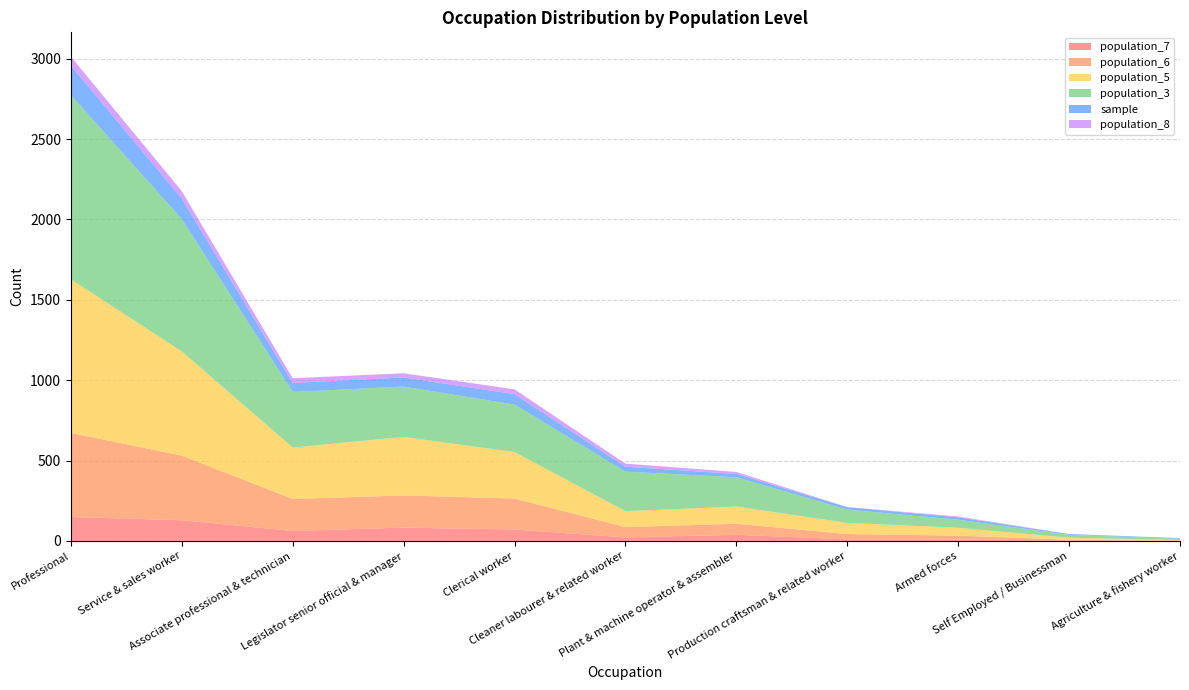

Reading left to right, list all the values displayed in this chart.

population_7: 149	129	62	83	71	22	38	10	9	2	1
population_6: 523	402	199	200	193	64	69	33	24	5	1
population_5: 955	648	320	364	289	99	107	69	49	13	4
population_3: 1146	823	346	313	295	246	182	83	50	18	8
sample: 184	128	56	57	65	31	21	15	15	5	3
population_8: 56	46	29	26	30	19	12	1	5	0	1